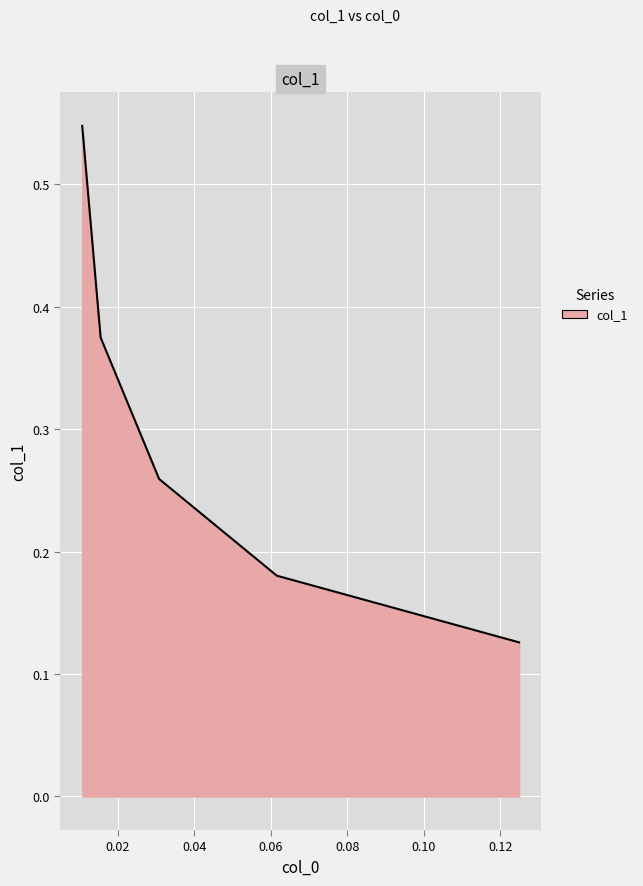

Count the values in the range 0 to 1.

5